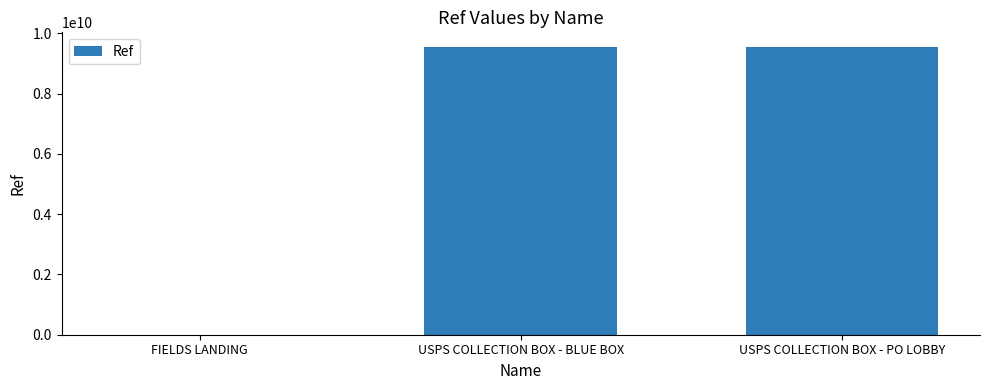

What is the difference between the values at FIELDS LANDING and USPS COLLECTION BOX - PO LOBBY?

9552336643